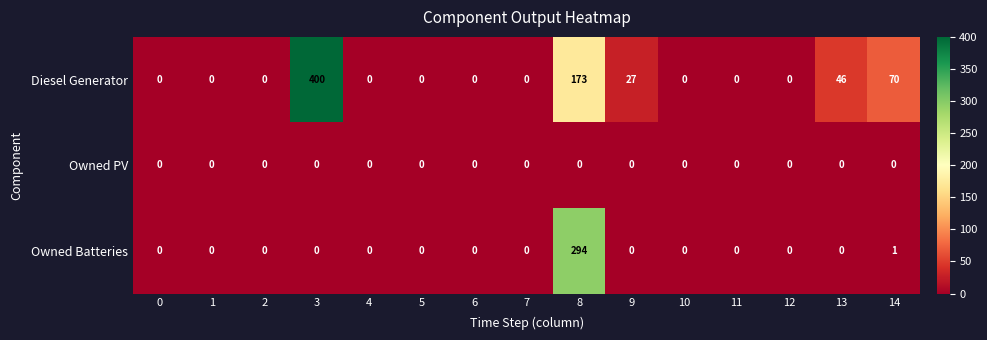

Is it true that Diesel Generator equals 189 at 2?

False